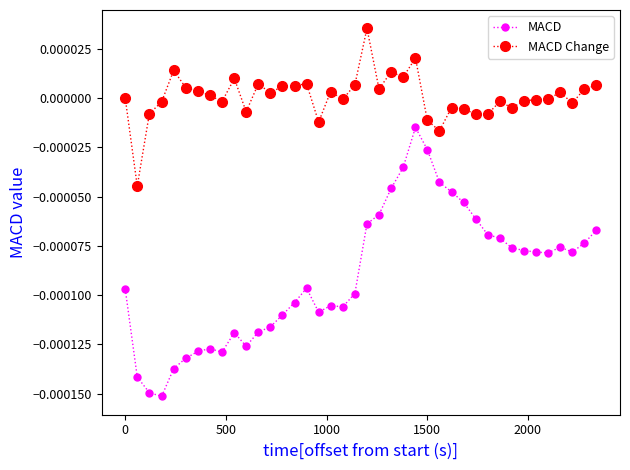

Which series has the largest total across all categories?

MACD Change